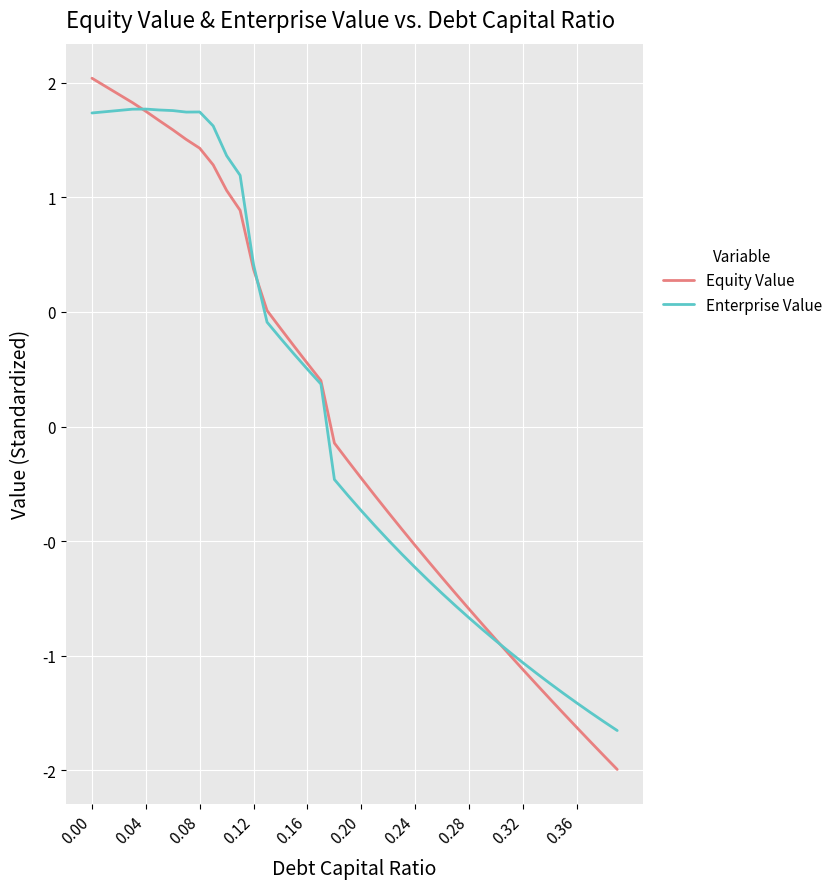

Does the chart have visible grid lines?

Yes